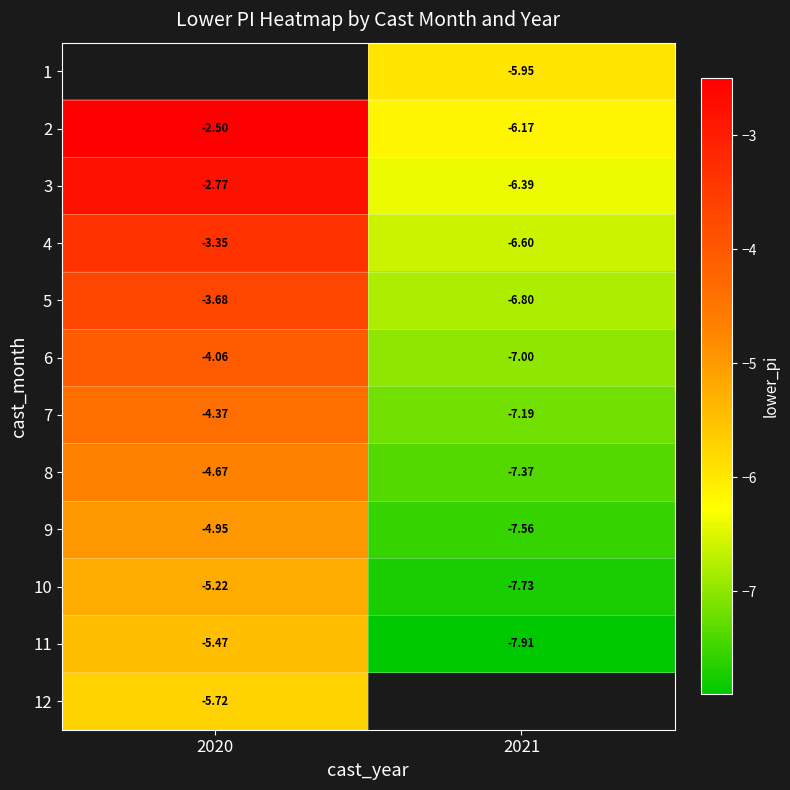

True or false: 10 has a value of -5.1 at 2021.

False